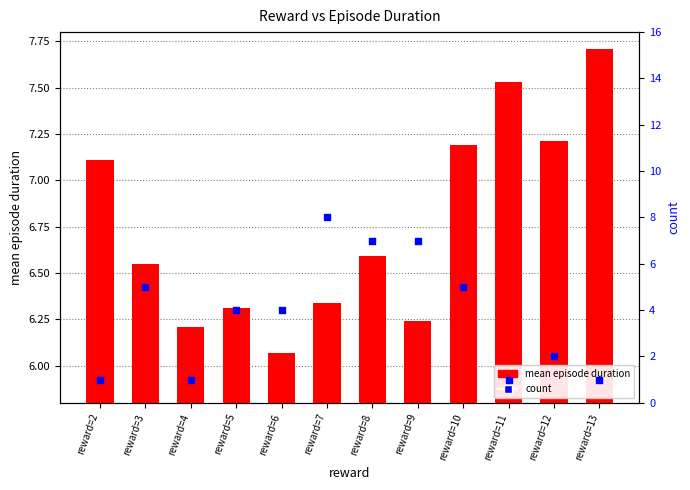

Is the value of count at reward=6 greater than the value of mean episode duration at reward=2?

No